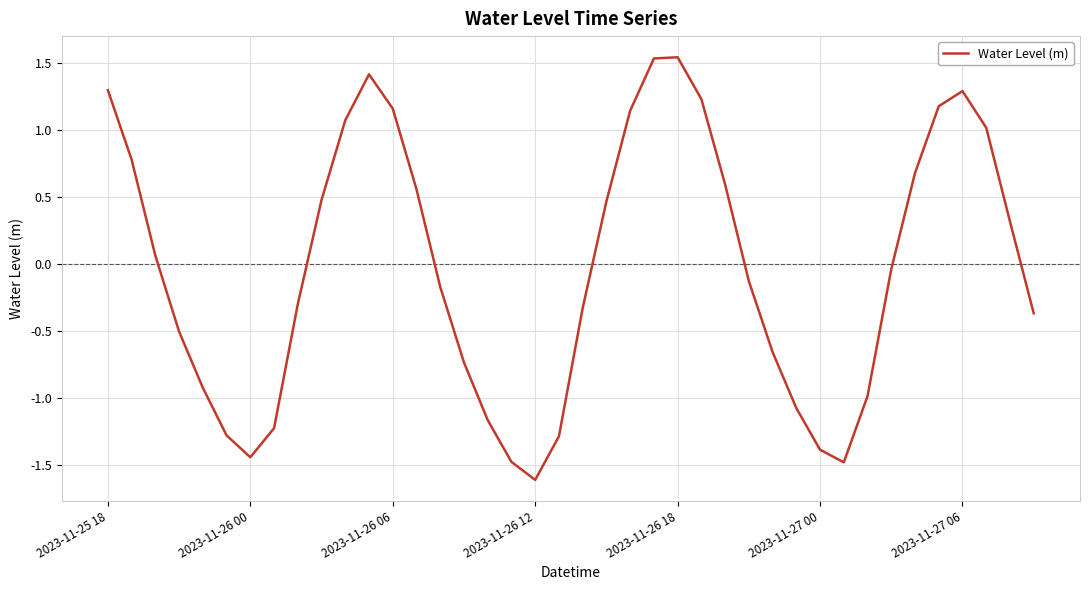

What is the smallest value displayed?

-1.6